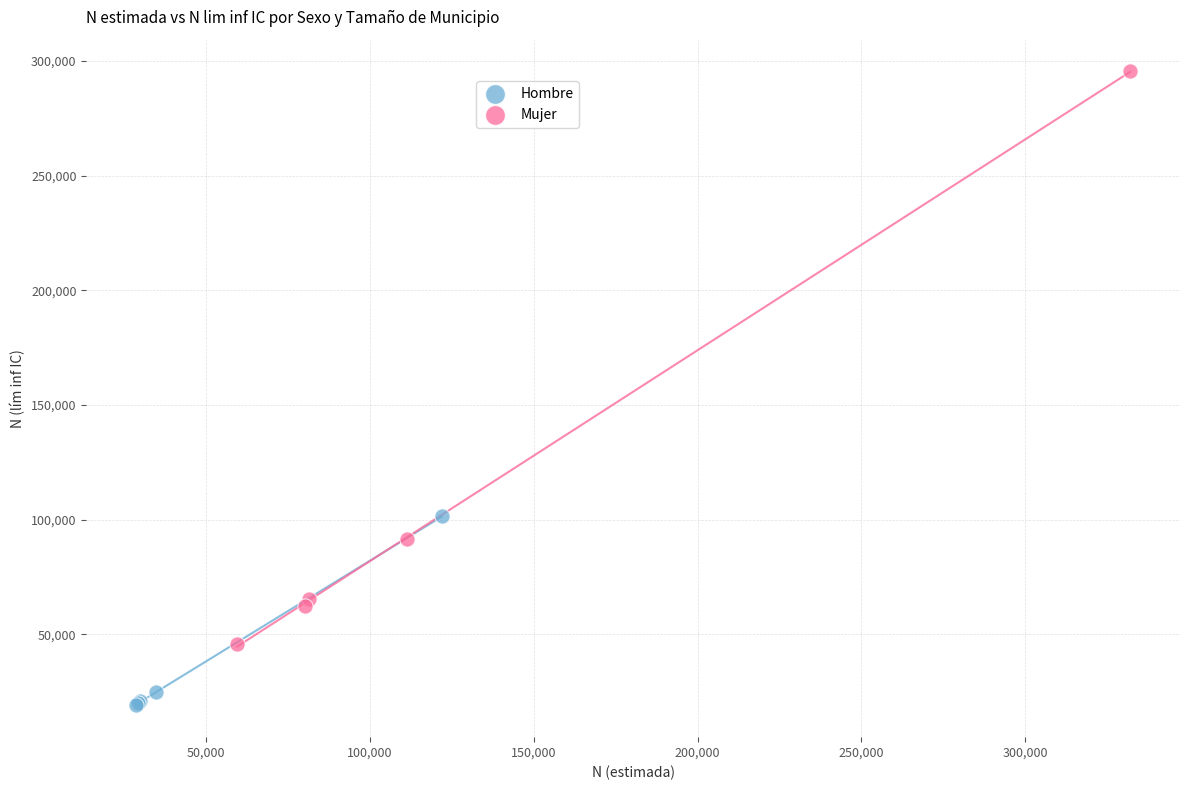

Which series contains the lowest Y value?

Hombre